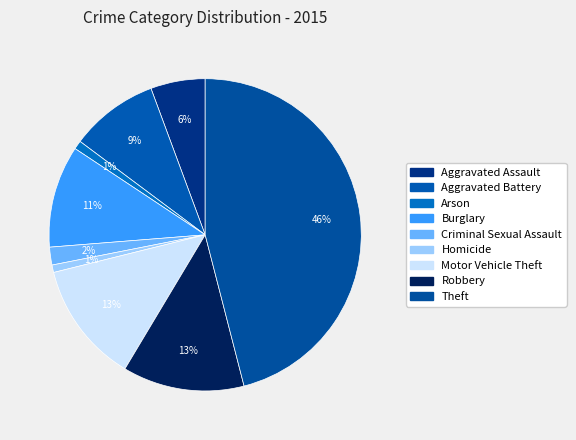

To the nearest percent, what is the difference between the Criminal Sexual Assault and Theft slice percentages?

44%